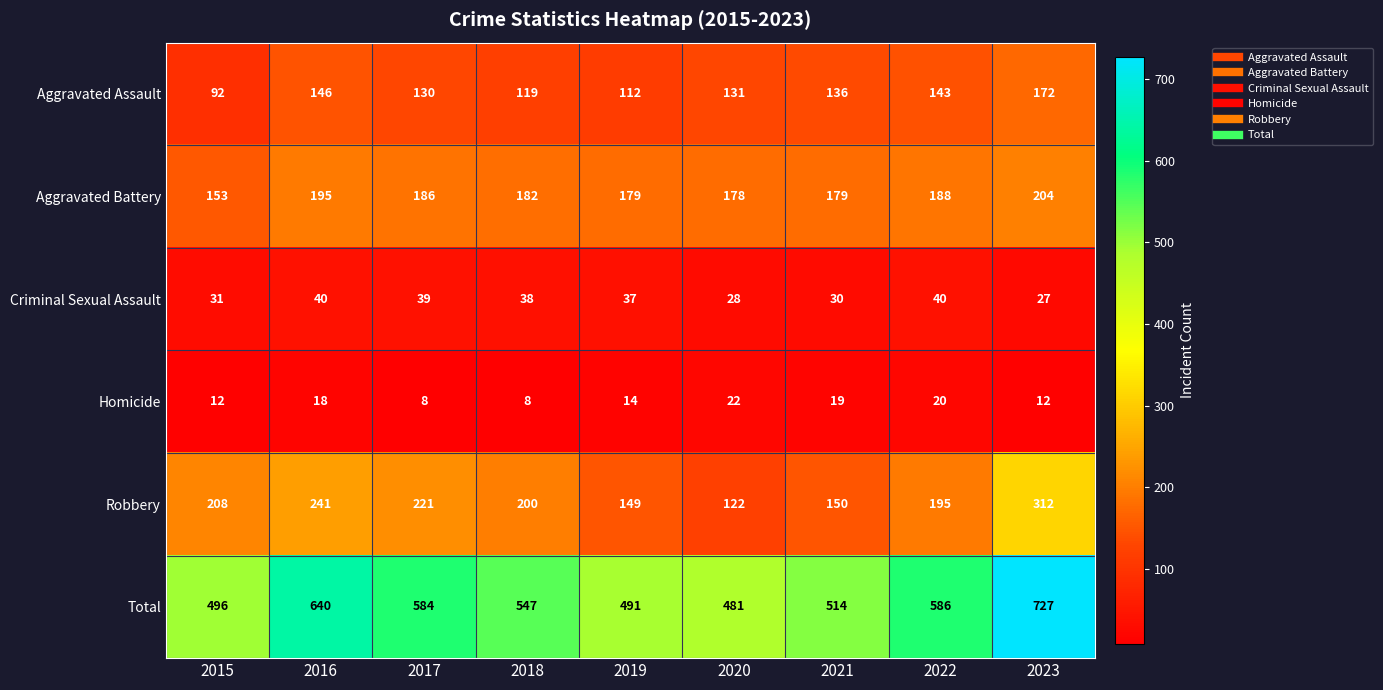

The Homicide series shows 14 at 2019. True or false?

True